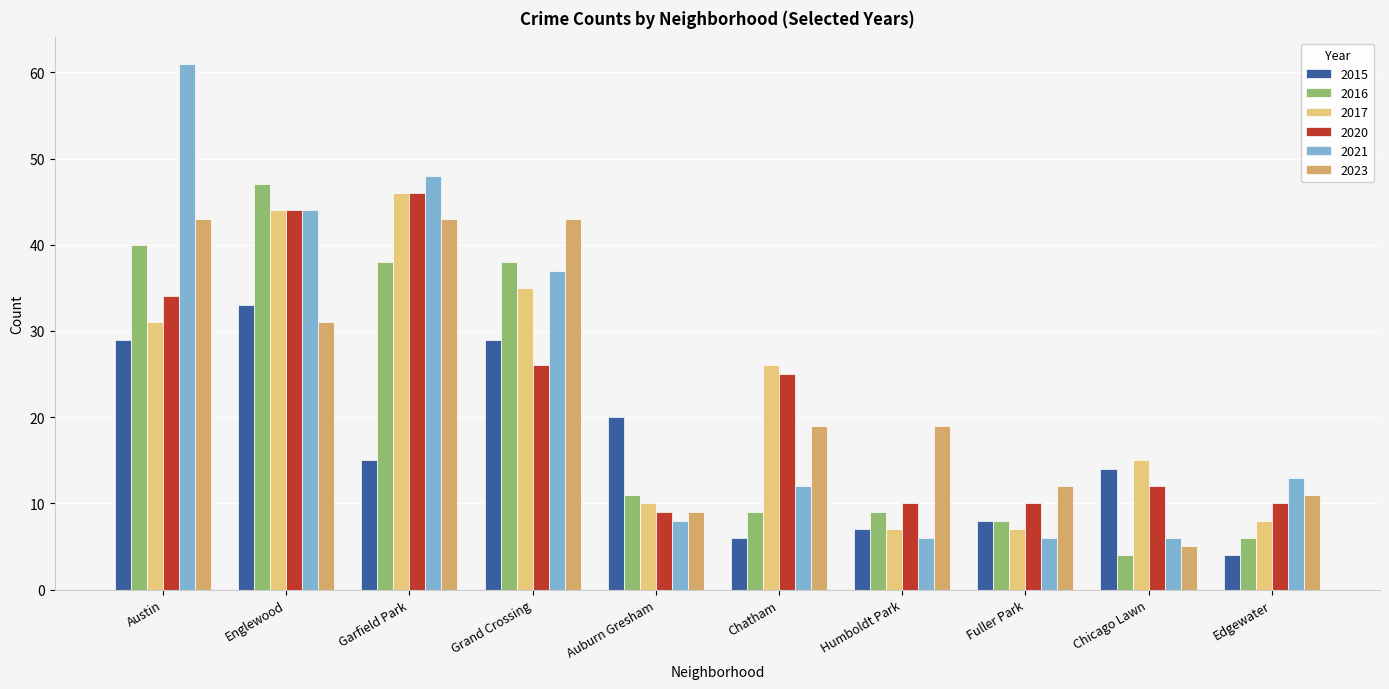

Which category has the highest value across all series?

Austin